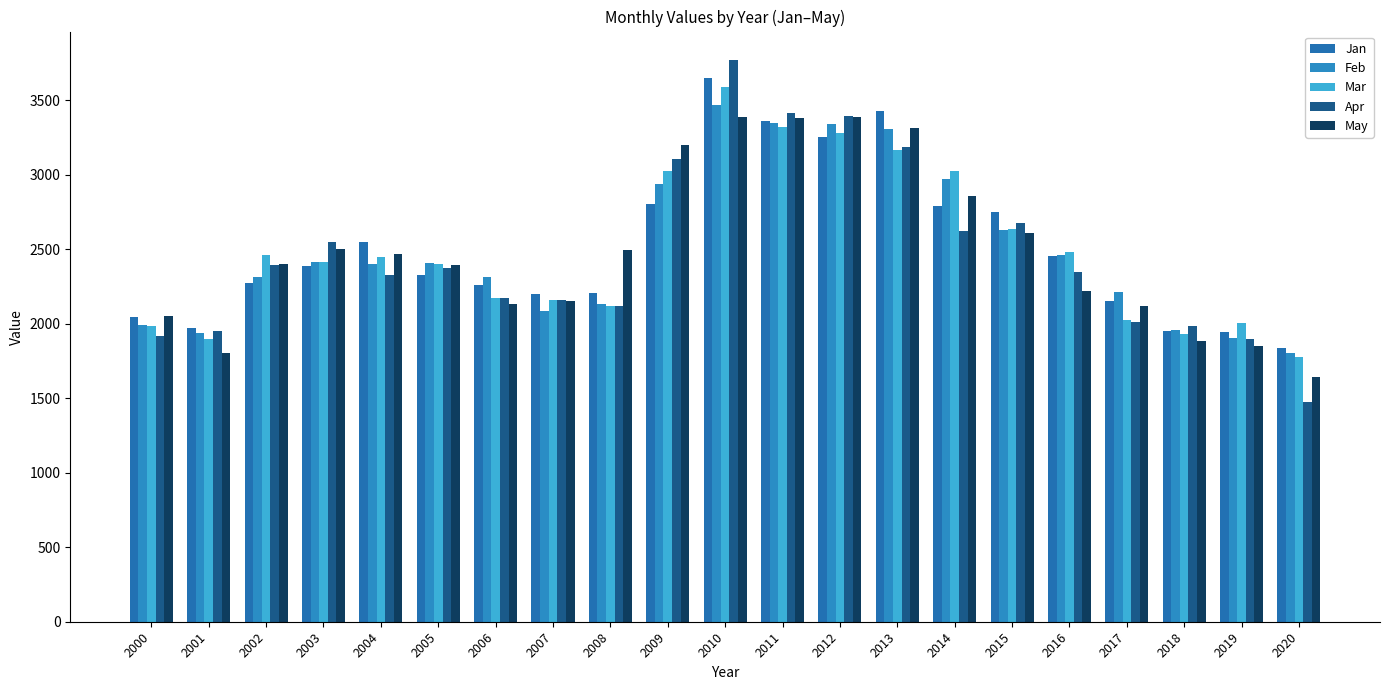

At which category does the chart reach its peak across all series?

2010